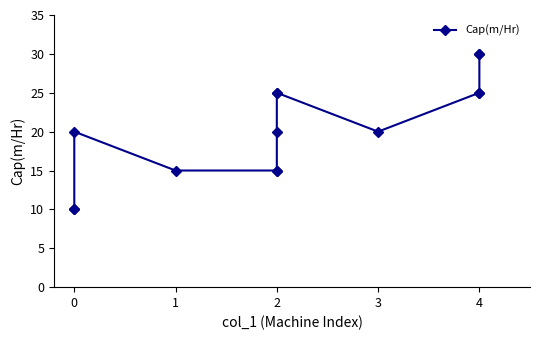

How many data points are above 20?

6